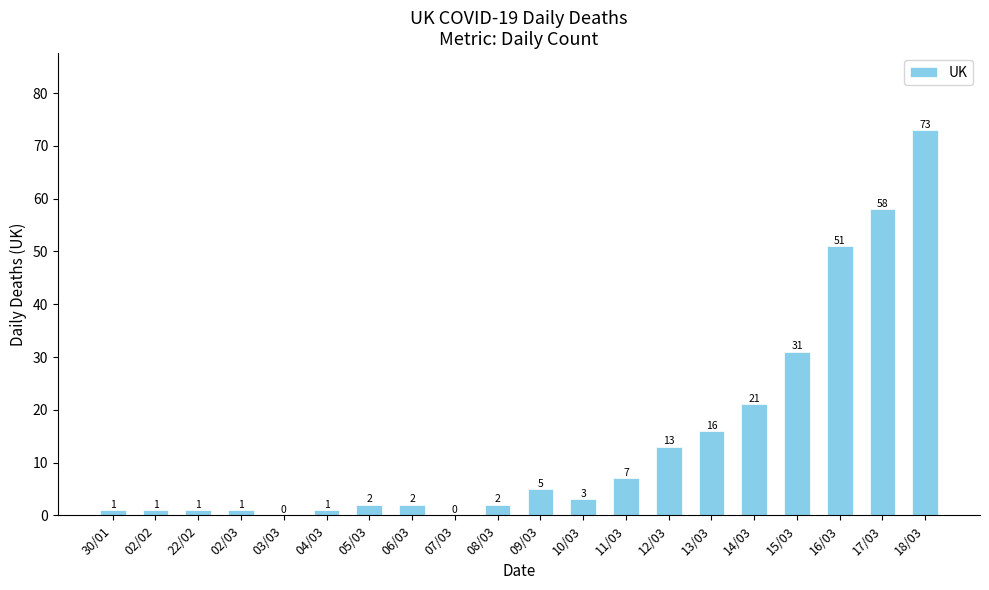

What is the greatest value displayed?

73